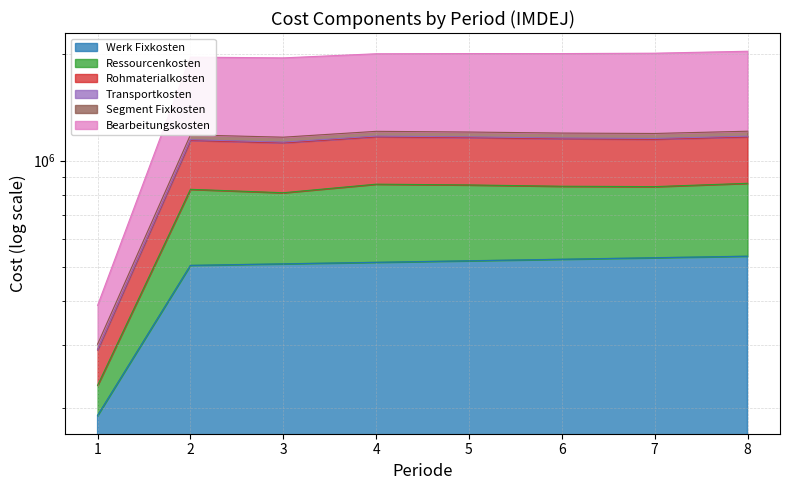

True or false: Werk Fixkosten and Segment Fixkosten cross at least once.

False